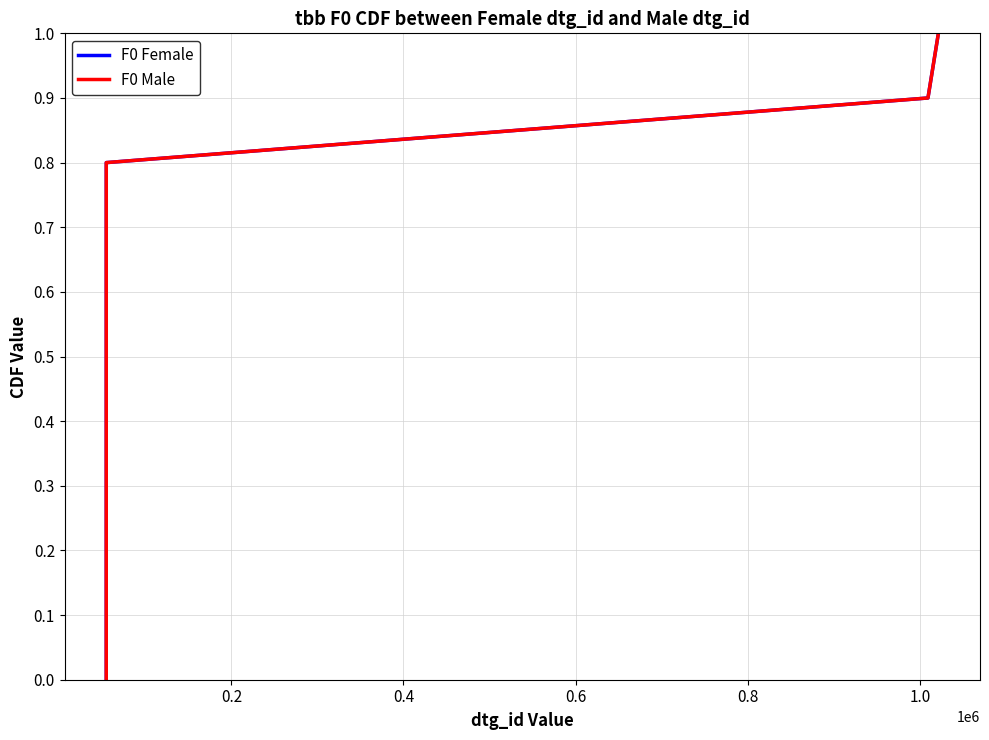

Is the value of F0 Male at 0.8 greater than the value of F0 Female at 0.6?

Yes